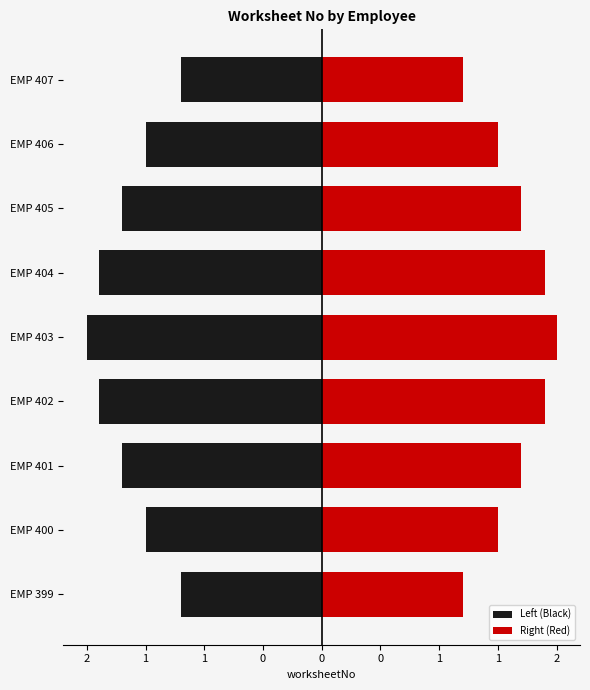

Does the chart contain any negative values?

Yes